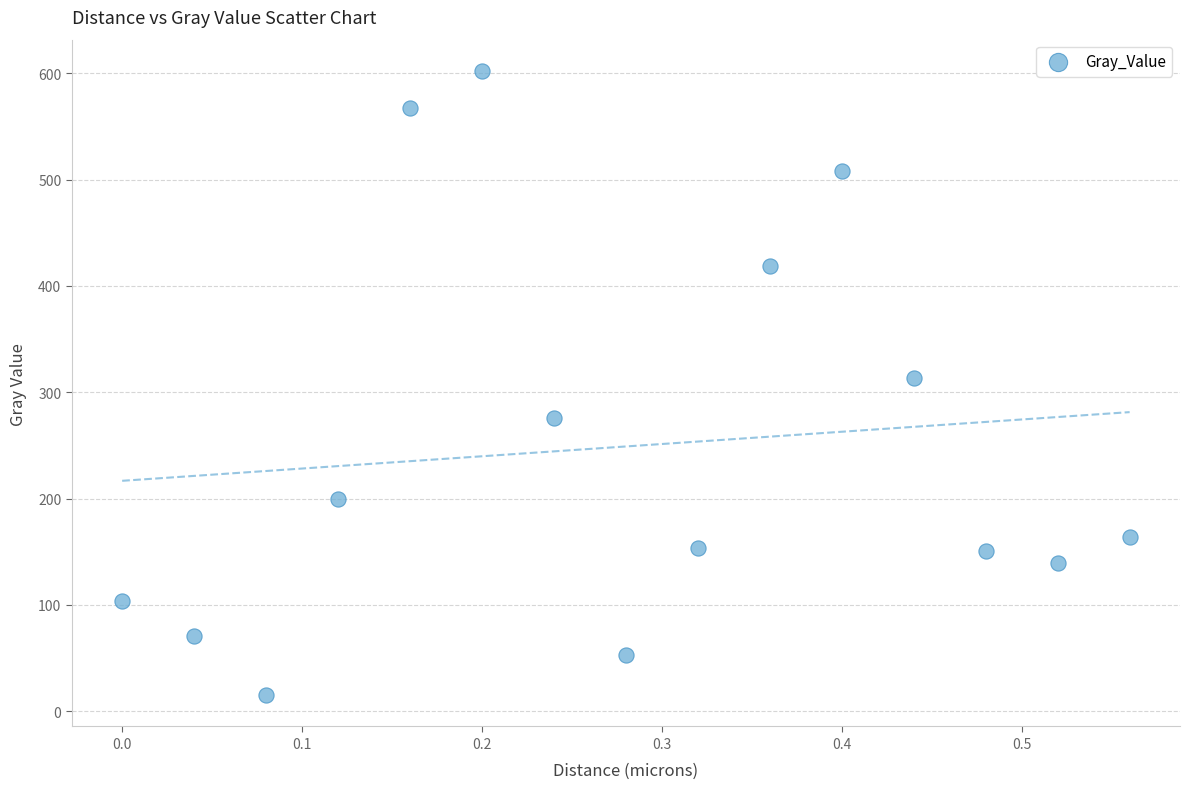

What is the range of X values (max minus min)?

0.6